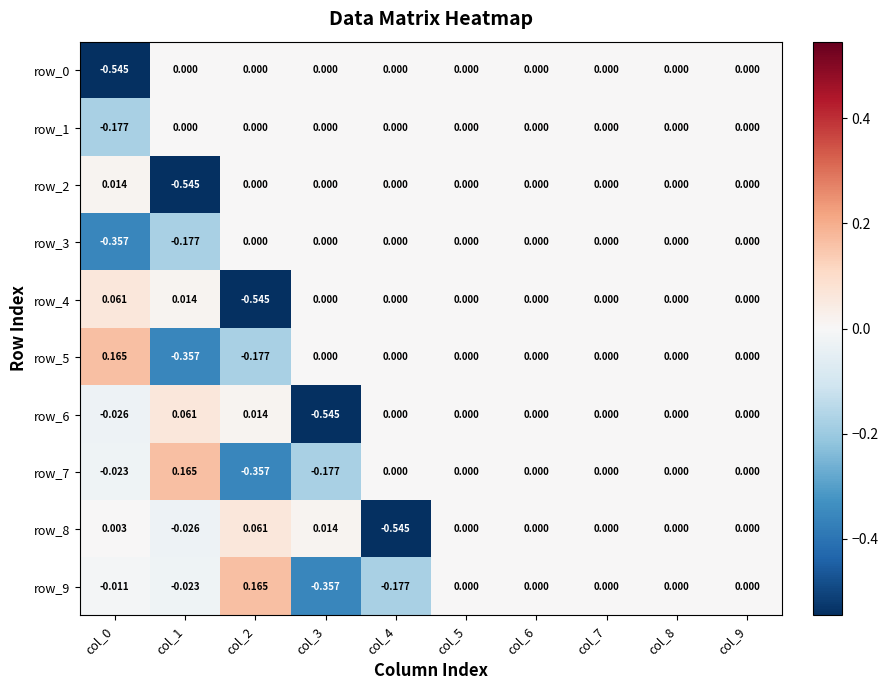

Is the value of row_5 at col_5 greater than the value of row_6 at col_2?

No